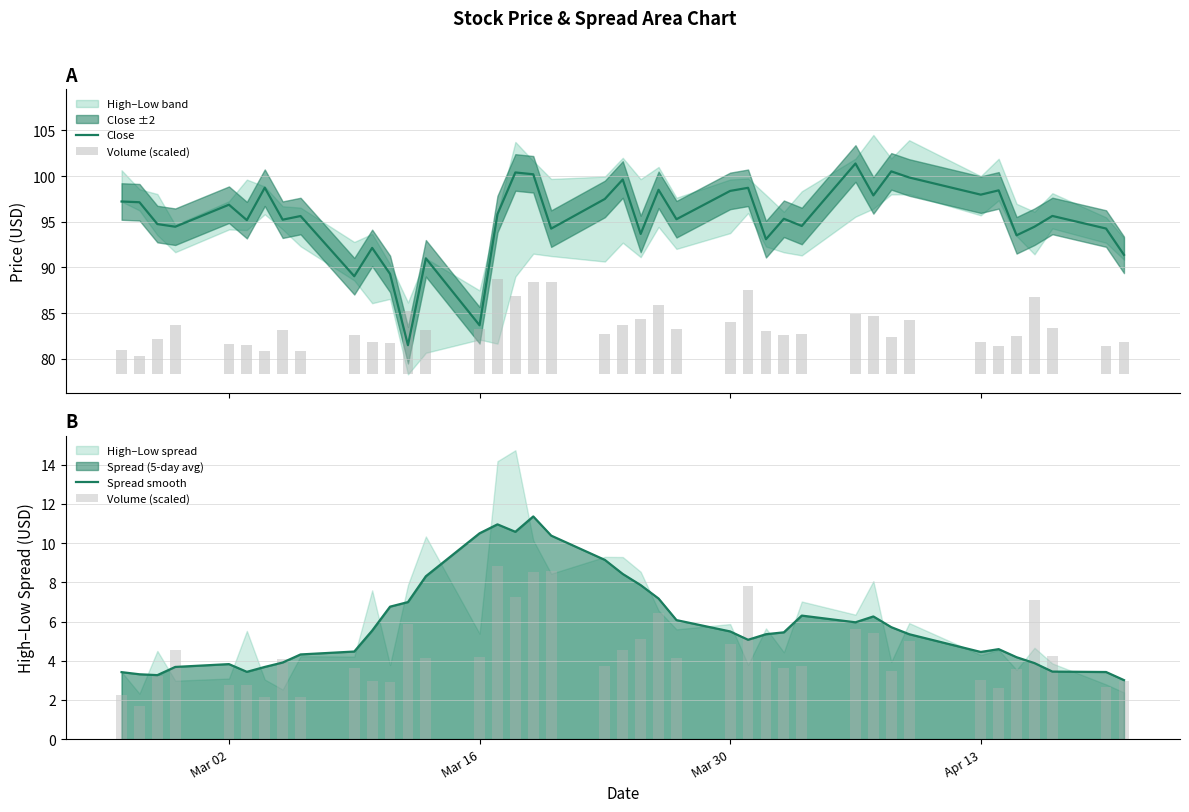

What is the lowest value of the Spread smooth series?

3.0